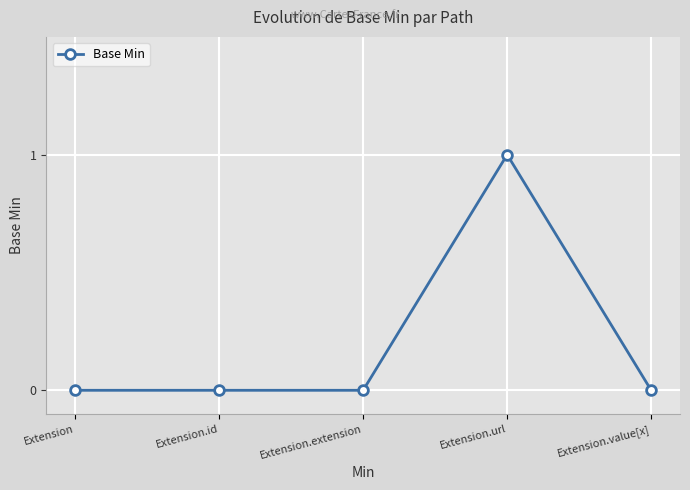

What is the label of the 4th point from the left?

Extension.url